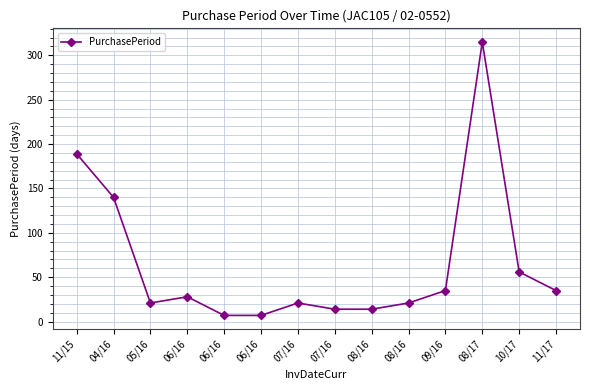

List the labels in order of value, smallest first.

06/16, 06/16, 07/16, 08/16, 05/16, 07/16, 08/16, 06/16, 09/16, 11/17, 10/17, 04/16, 11/15, 08/17